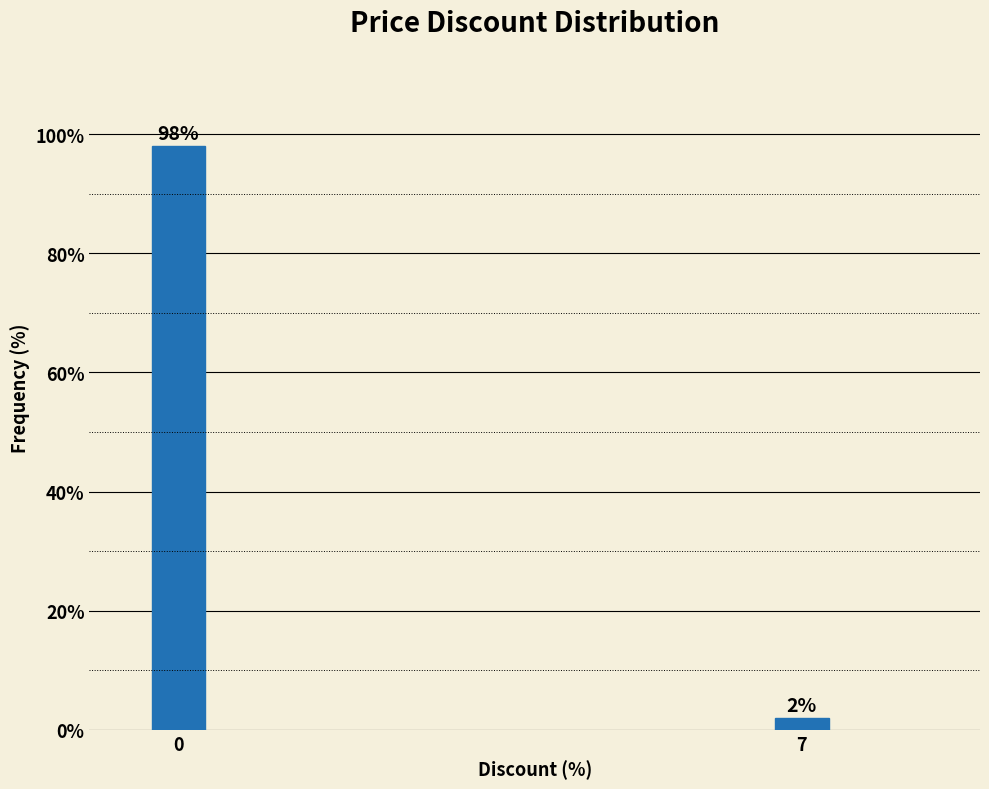

Reading right to left, list all the values displayed in this chart.

7=2	0=98